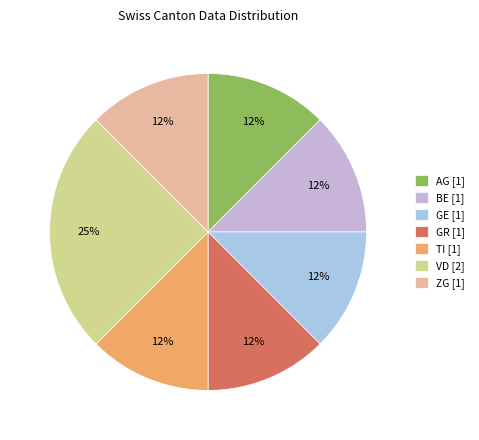

True or false: VD [2] accounts for 18% of the total.

False